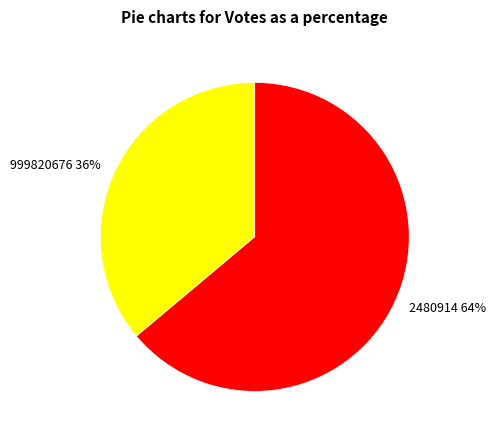

What is the smallest slice in the pie chart?

999820676